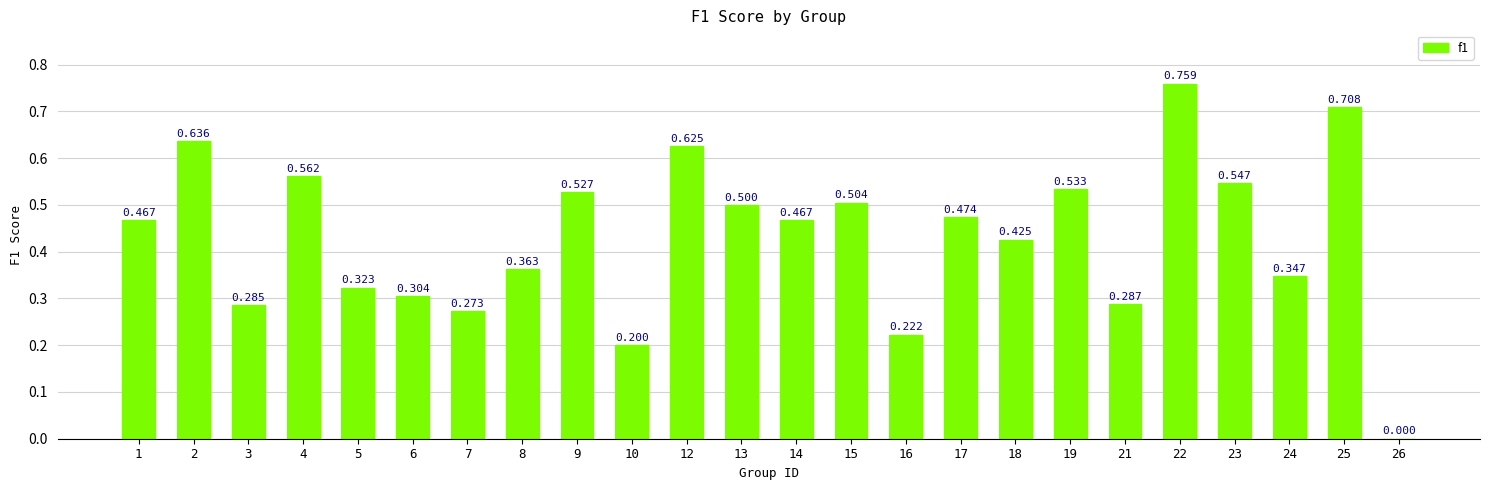

What is the value of the 17th bar from the left?

0.4